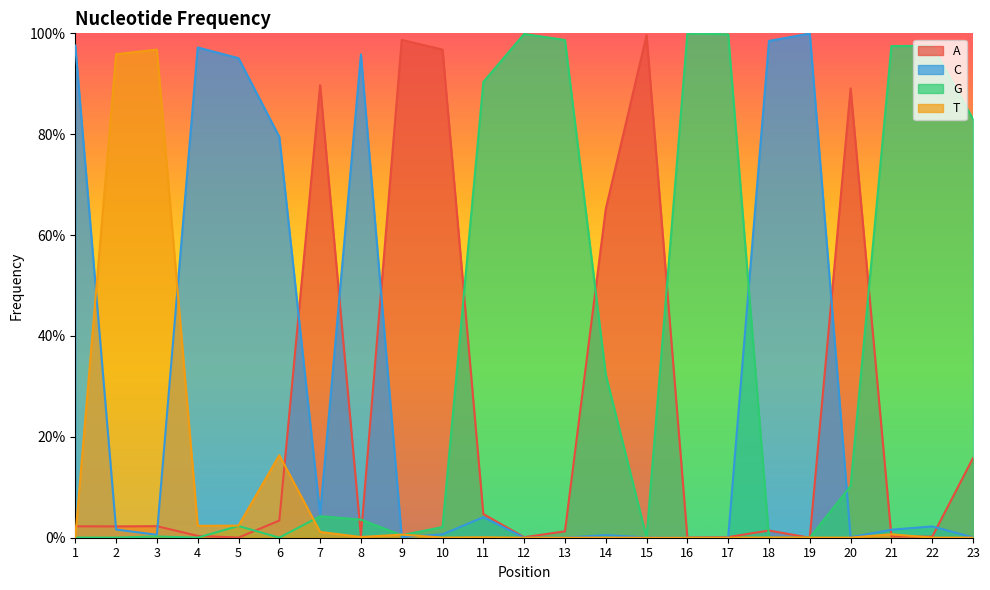

Rank the categories by T value from lowest to highest.

12, 13, 15, 16, 17, 10, 14, 19, 20, 22, 23, 1, 18, 11, 8, 9, 21, 7, 4, 5, 6, 2, 3